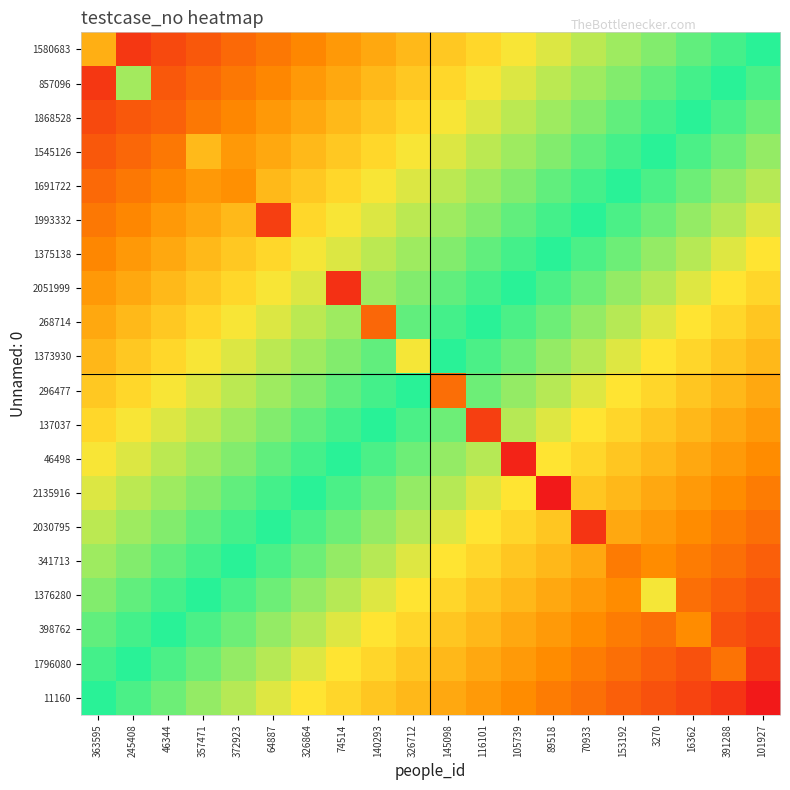

At how many categories does at least one series exceed 518563?

20